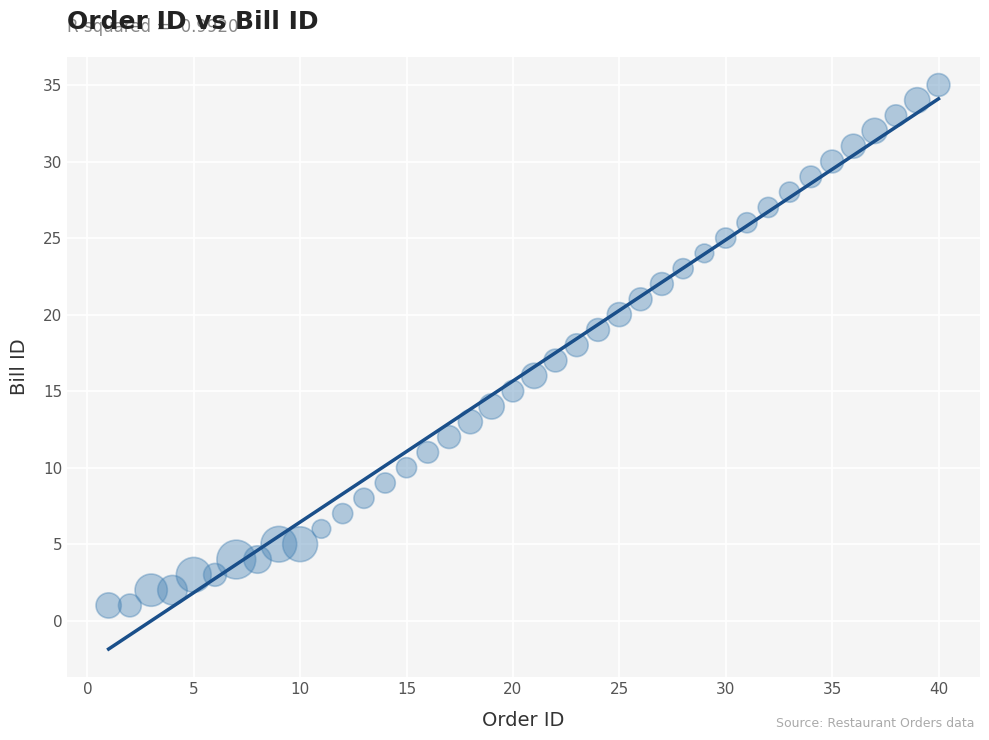

What is the range of Y values (max minus min)?

34